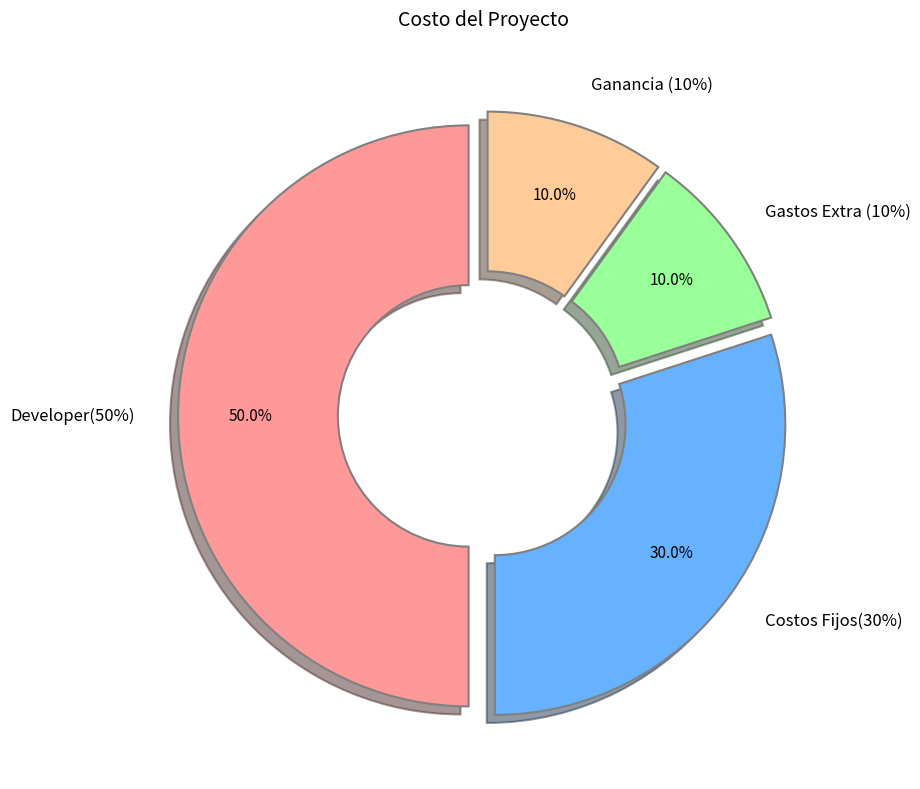

Does Ganancia (10%) account for over 50% of the chart?

No